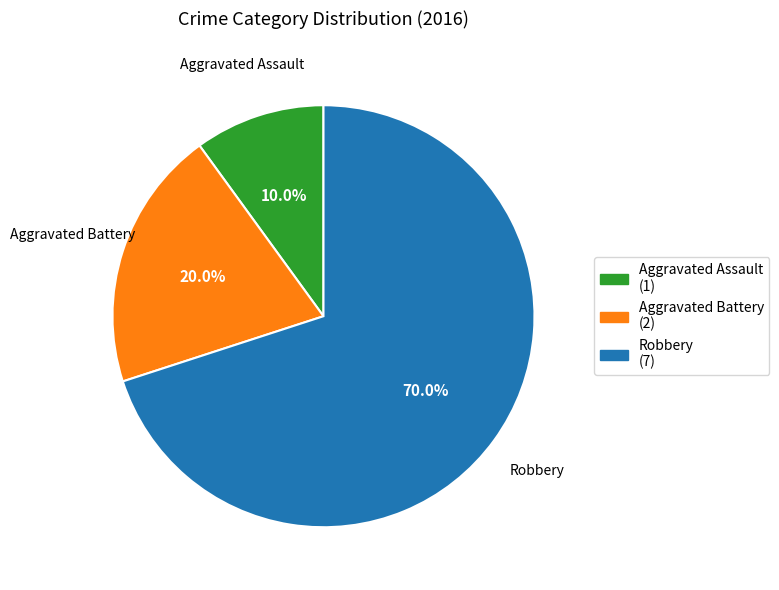

Count the number of slices in the pie.

3